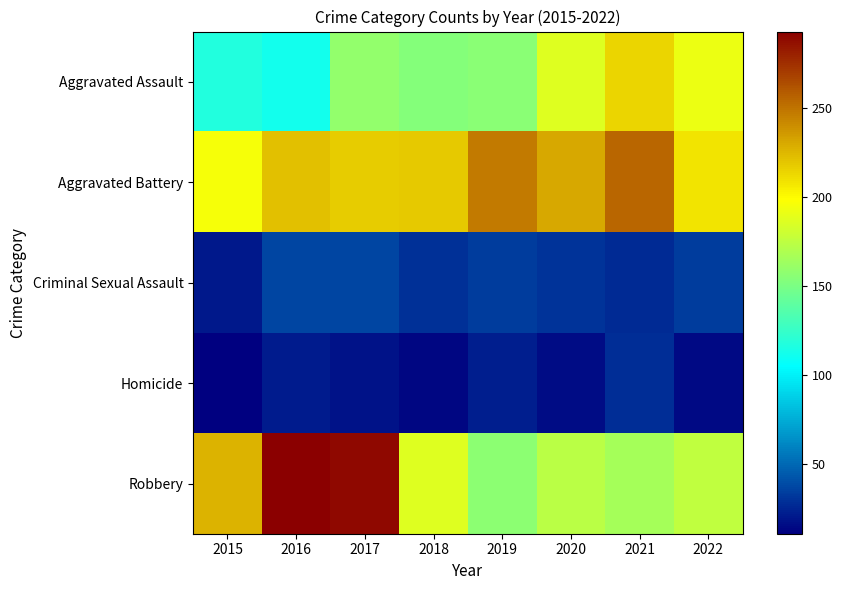

Which has a higher value, 2022 or 2021?

2021